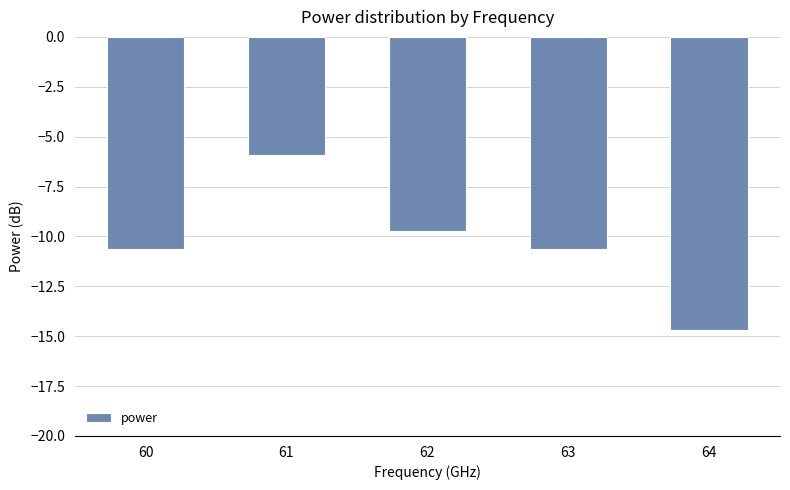

At which category does the chart reach its peak across all series?

61